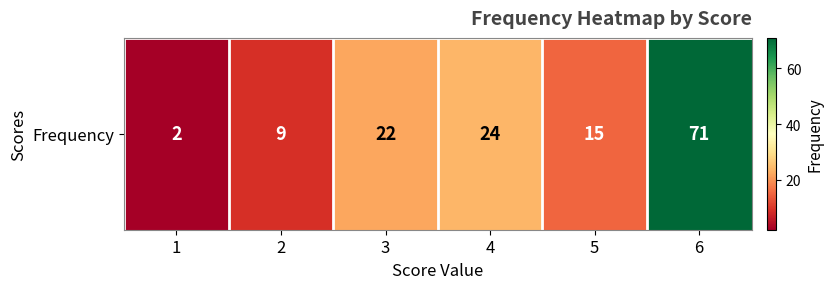

List the labels in order of value, smallest first.

1, 2, 5, 3, 4, 6